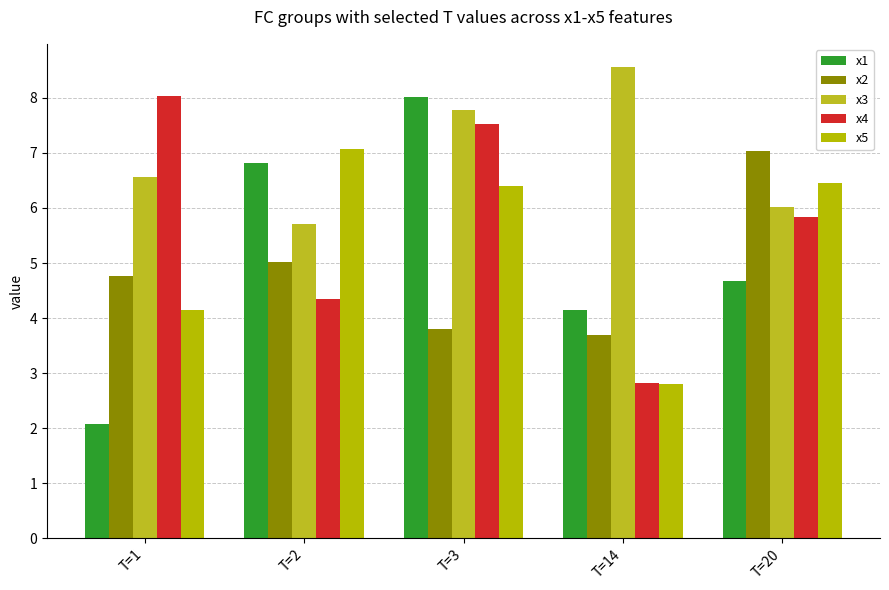

Where does the x3 series first go above 6?

T=1